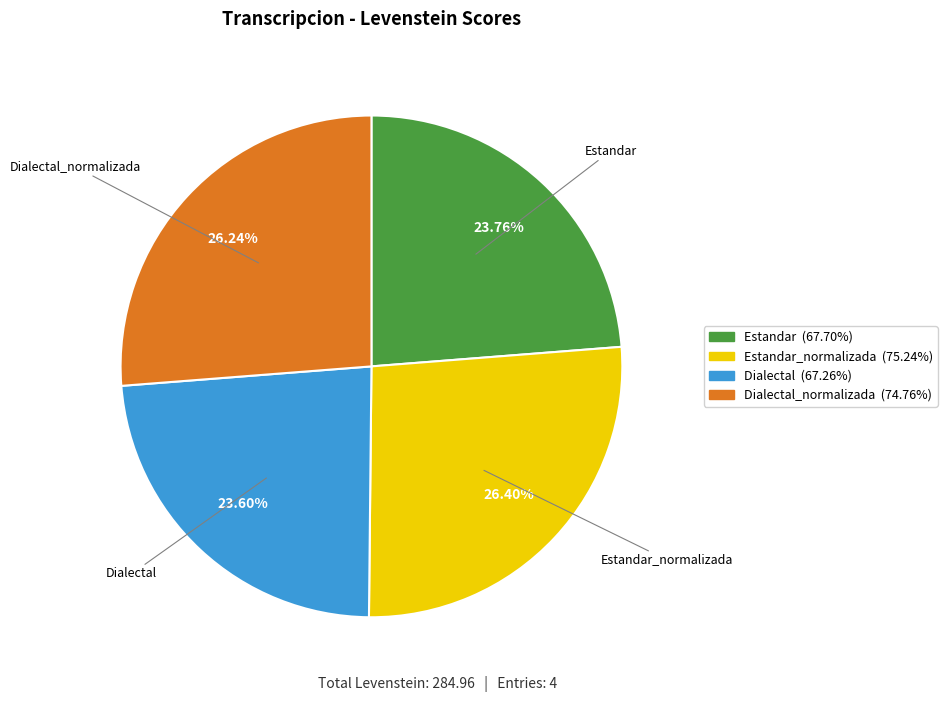

Is there any slice that represents more than half of the pie?

No